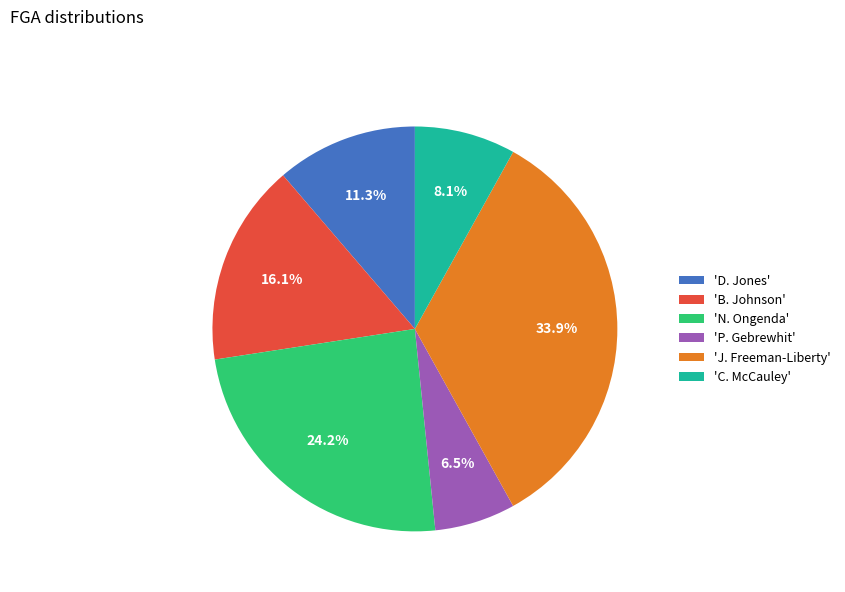

Is there a majority slice in this chart?

No